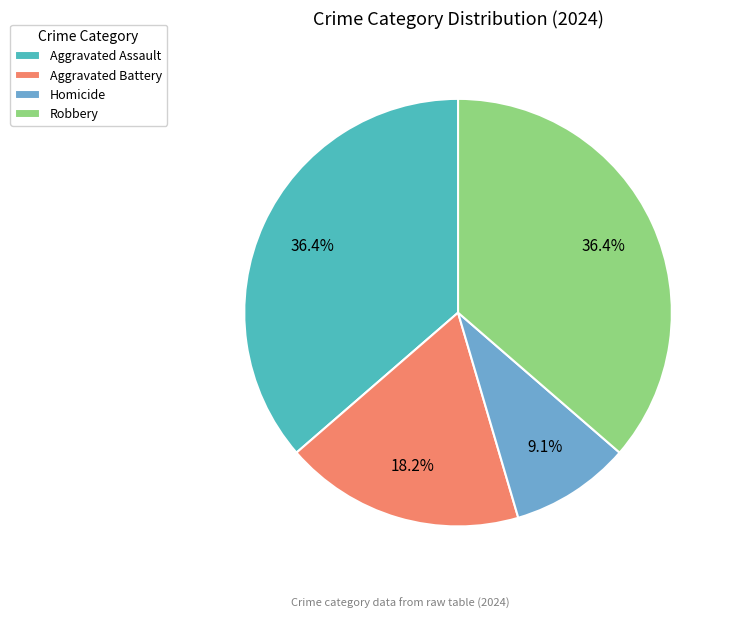

What percentage is the Aggravated Assault slice, to the nearest percent?

36%